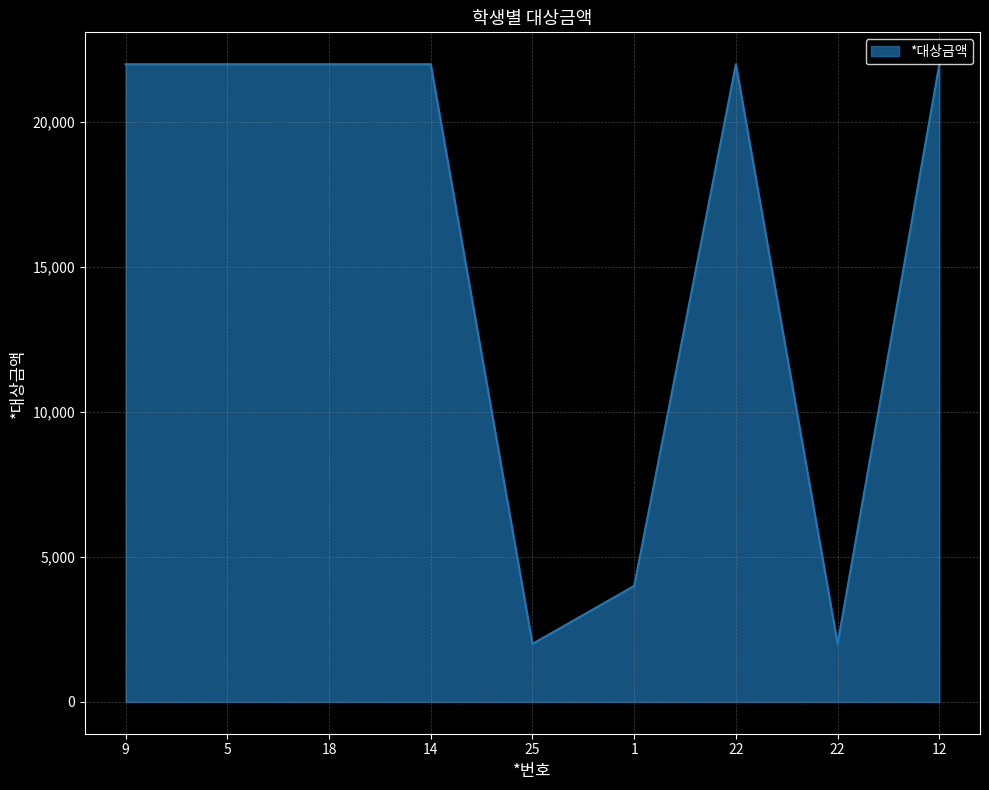

What is the average value?

15556